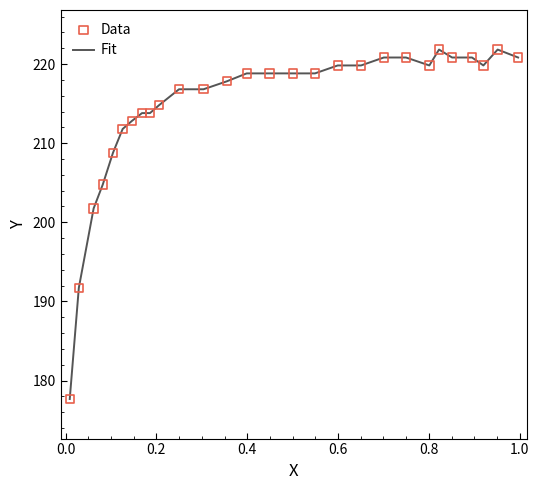

What is the minimum value shown in the chart?

177.7